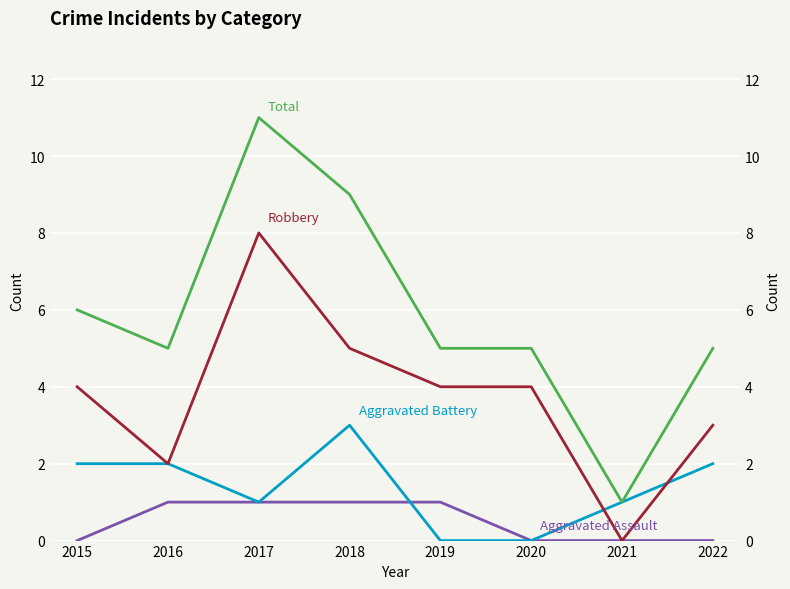

What is the lowest value of the Total series?

1